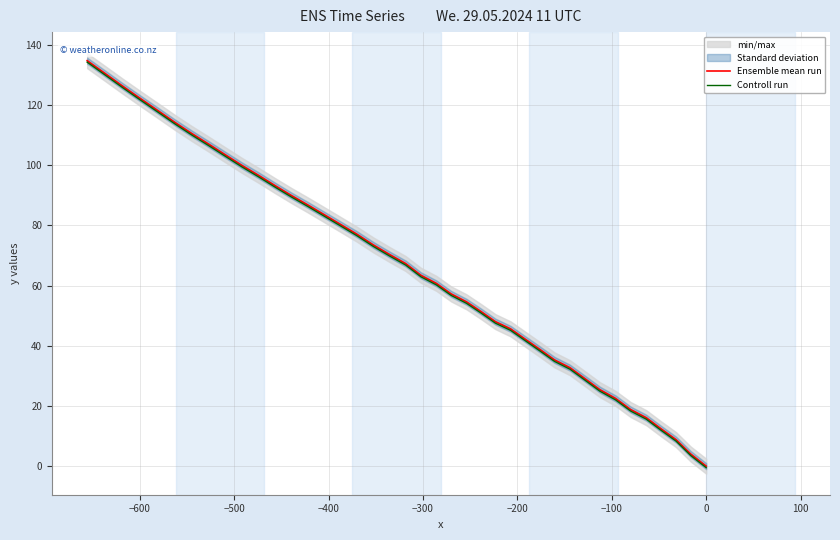

List the series in order of their peak value, lowest first.

Controll run, Ensemble mean run